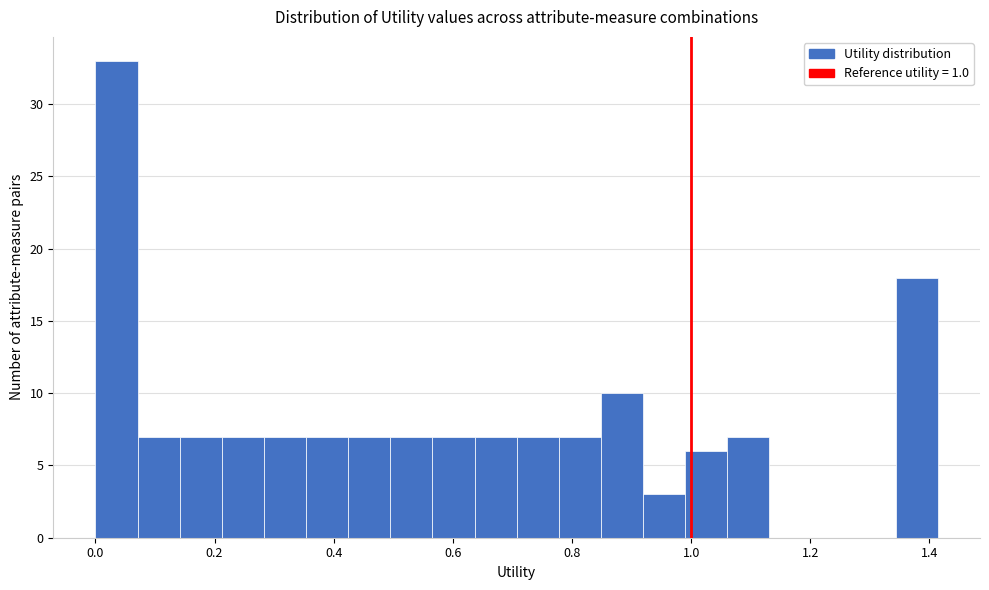

Read against the x-axis, roughly where is the centre of the tallest bar?

0.04